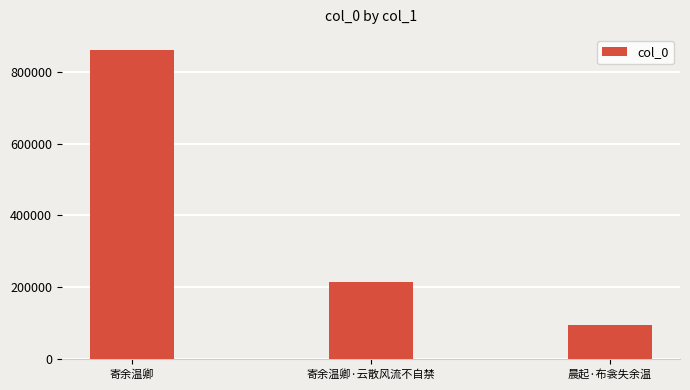

Approximately how many times larger is the value at 晨起·布衾失余温 compared to 寄余温卿·云散风流不自禁?

0.4